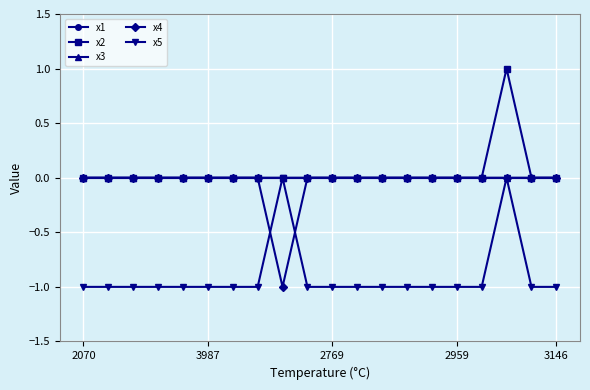

Reading right to left, list all the values displayed in this chart.

x1: 0	0	0	0	0	0	0	0	0	0	0	0	0	0	0	0	0	0	0	0
x2: 0	0	1	0	0	0	0	0	0	0	0	0	0	0	0	0	0	0	0	0
x3: 0	0	0	0	0	0	0	0	0	0	0	0	0	0	0	0	0	0	0	0
x4: 0	0	0	0	0	0	0	0	0	0	0	-1	0	0	0	0	0	0	0	0
x5: -1	-1	0	-1	-1	-1	-1	-1	-1	-1	-1	0	-1	-1	-1	-1	-1	-1	-1	-1